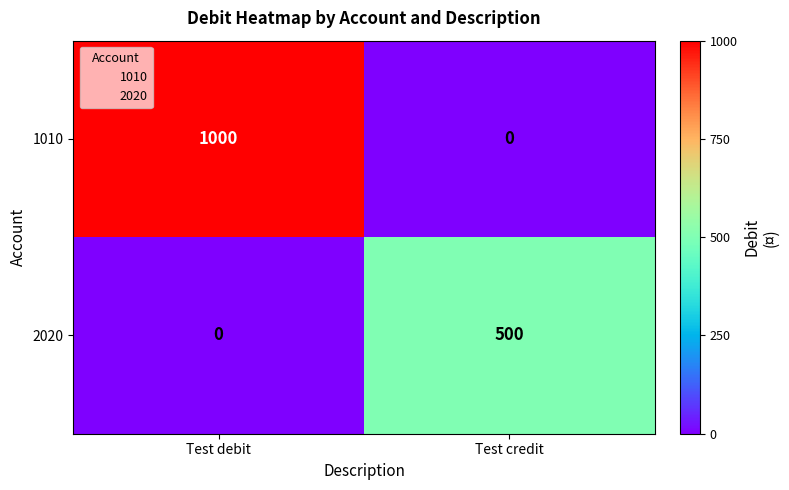

Rank the series at Test debit from lowest to highest value.

2020, 1010